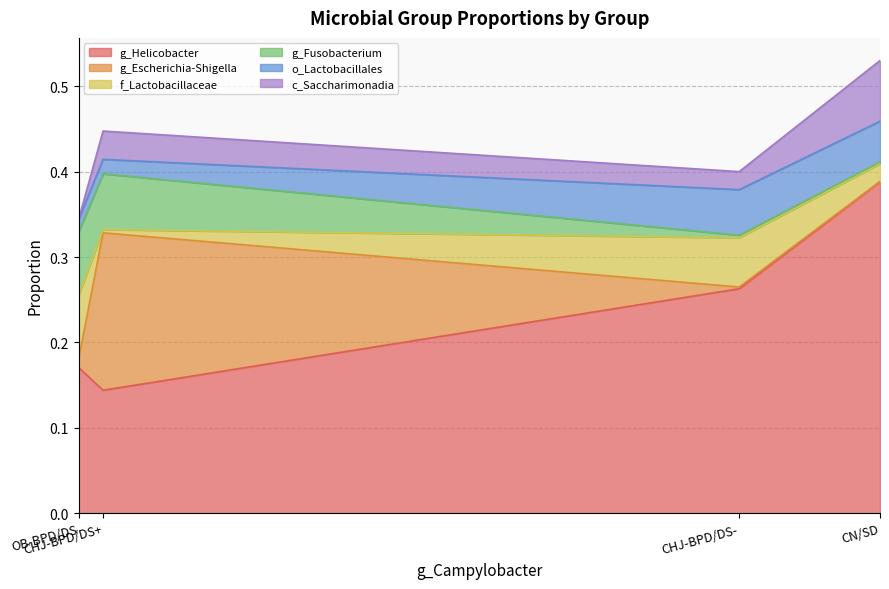

At which category is the sum across all series the highest?

CN/SD